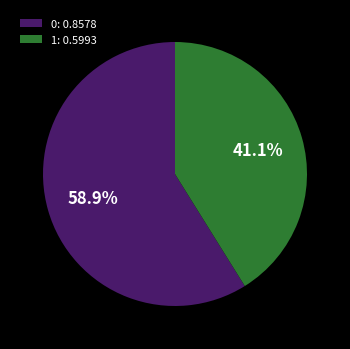

What percentage is the 0 slice, to the nearest percent?

59%